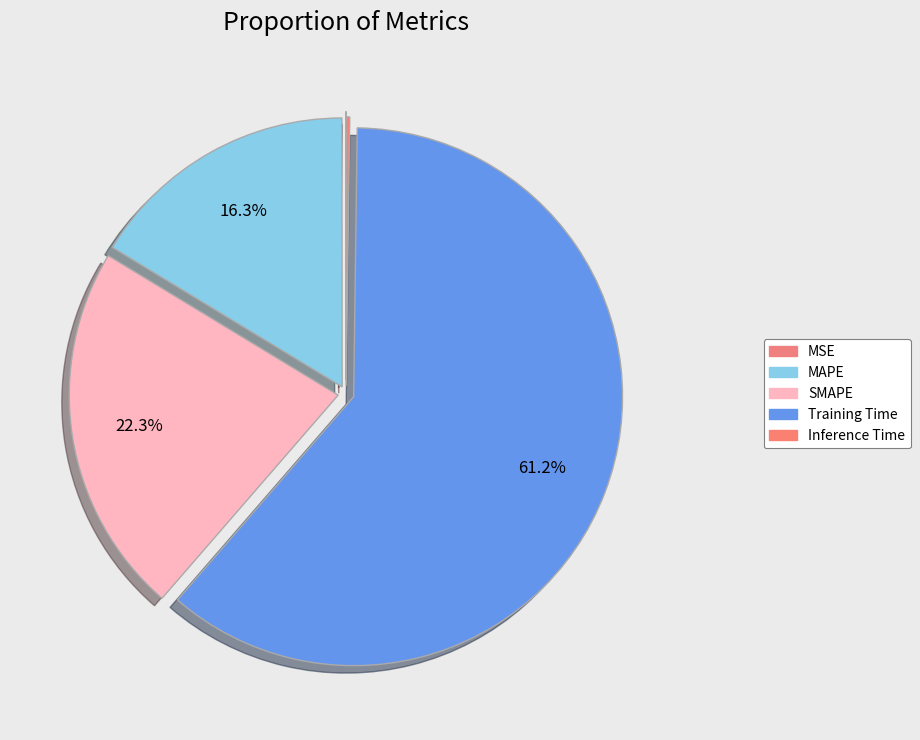

True or false: SMAPE accounts for 22% of the total.

True